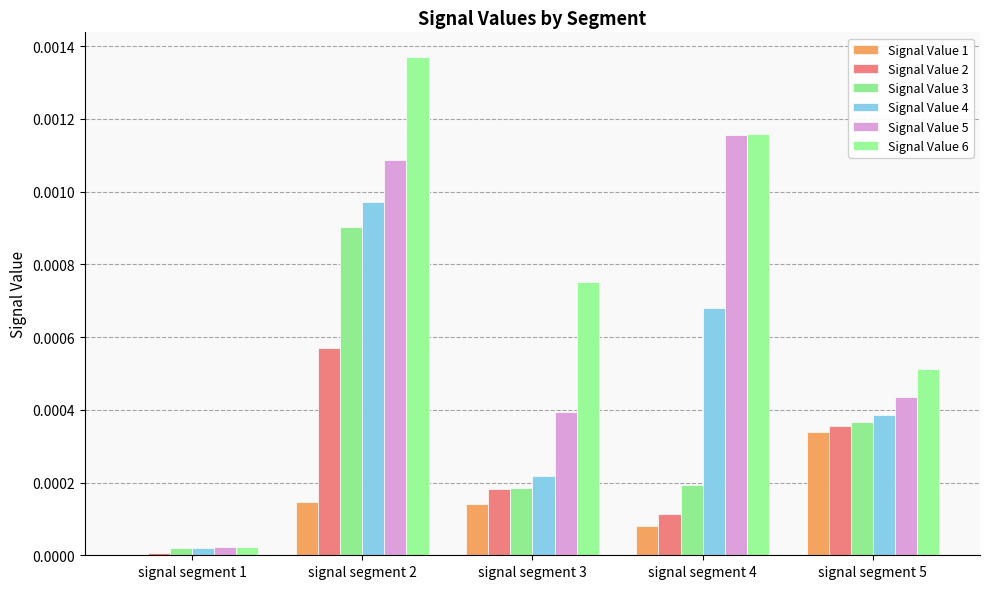

How many series are shown in this chart?

6